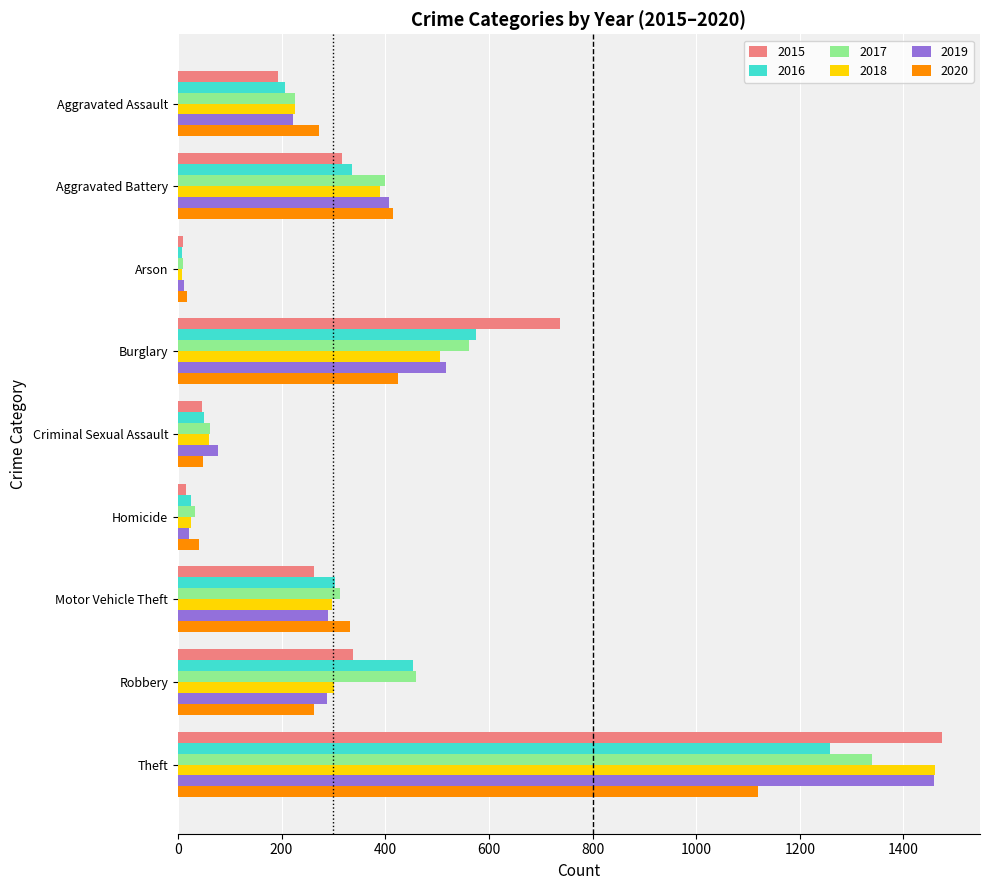

Is the value of 2020 at Robbery greater than the value of 2015 at Theft?

No